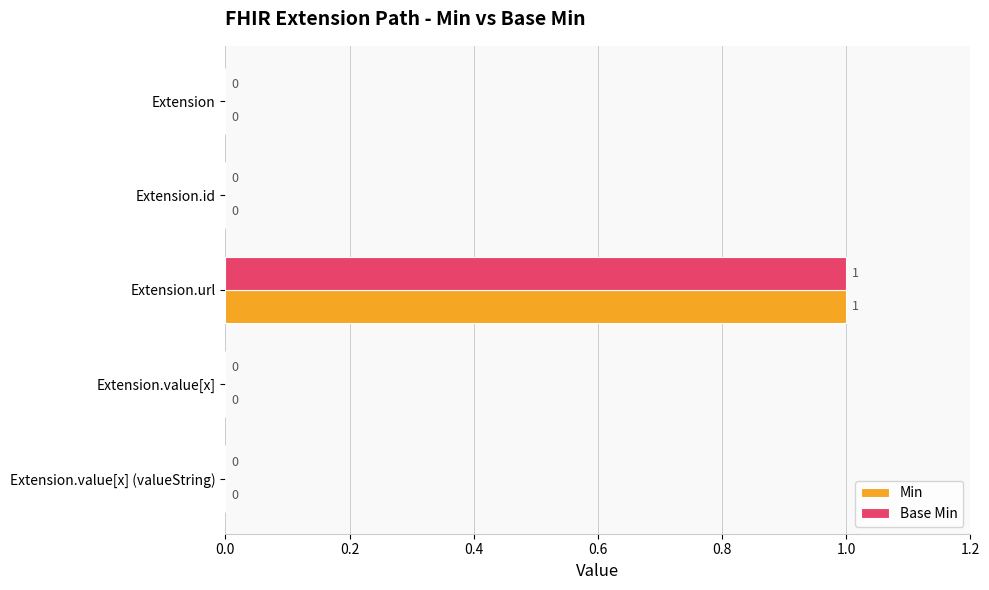

How many values in the Min series exceed 0?

1